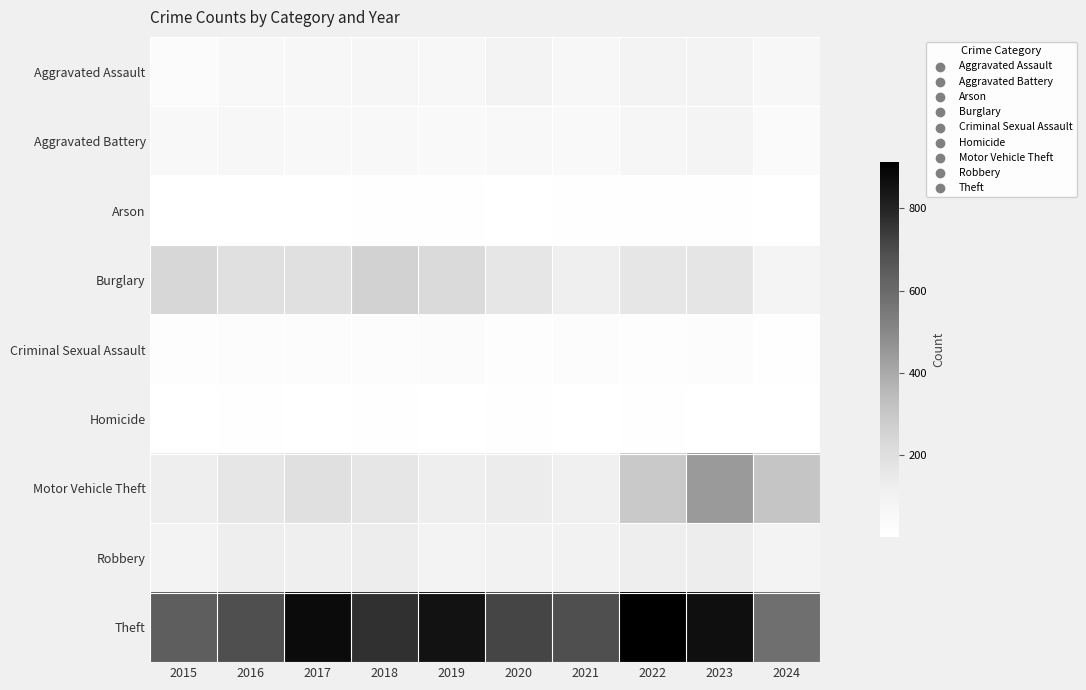

What is the spread (max minus min) of values at 2019?

852